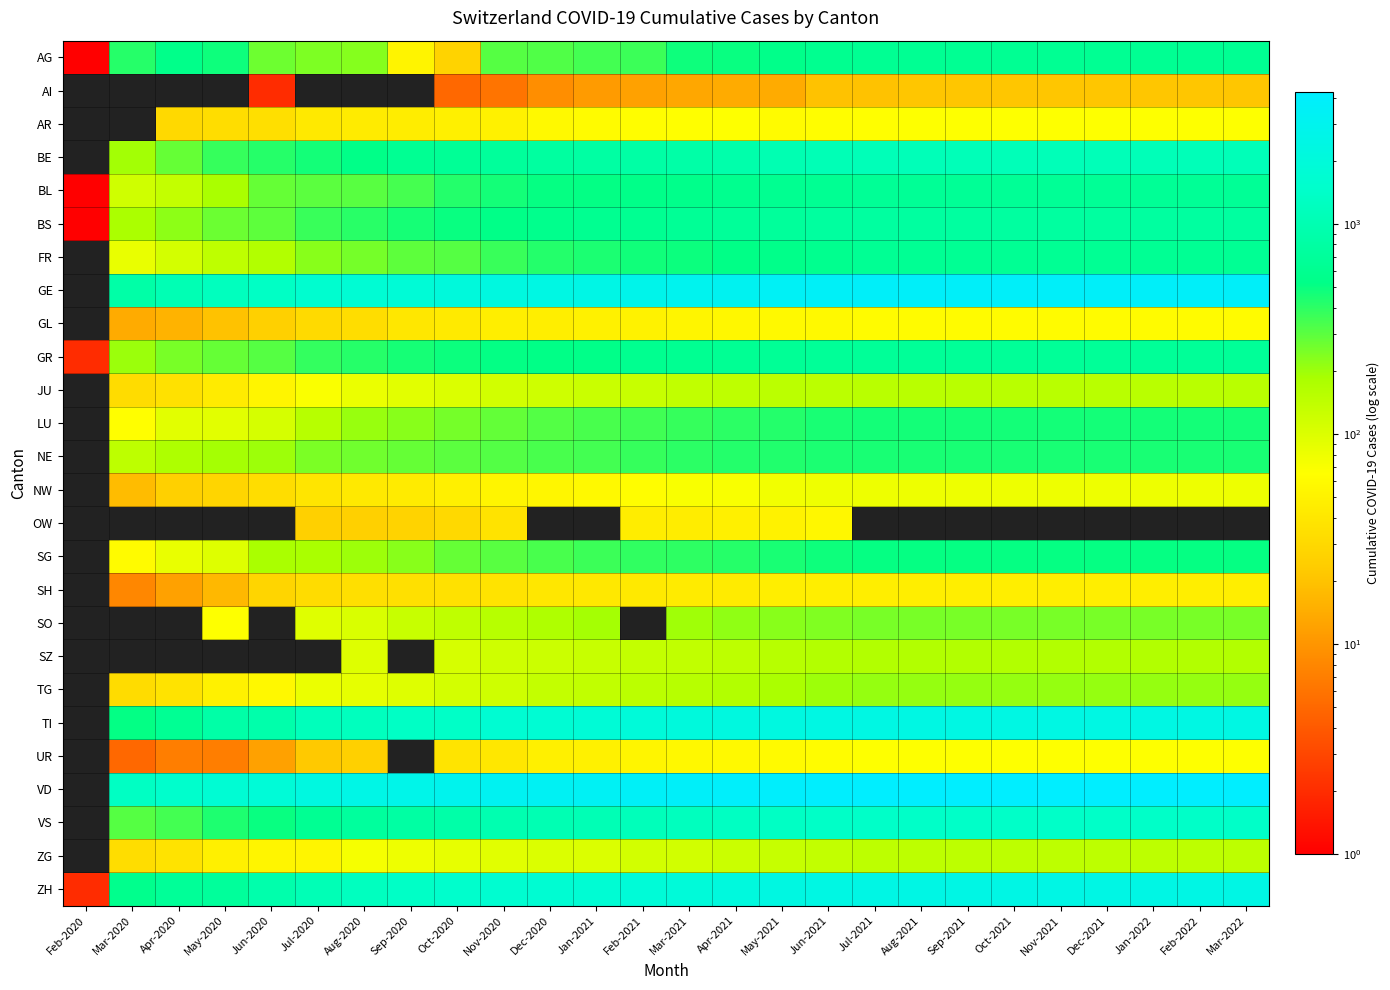

How many categories are shown in the chart?

26